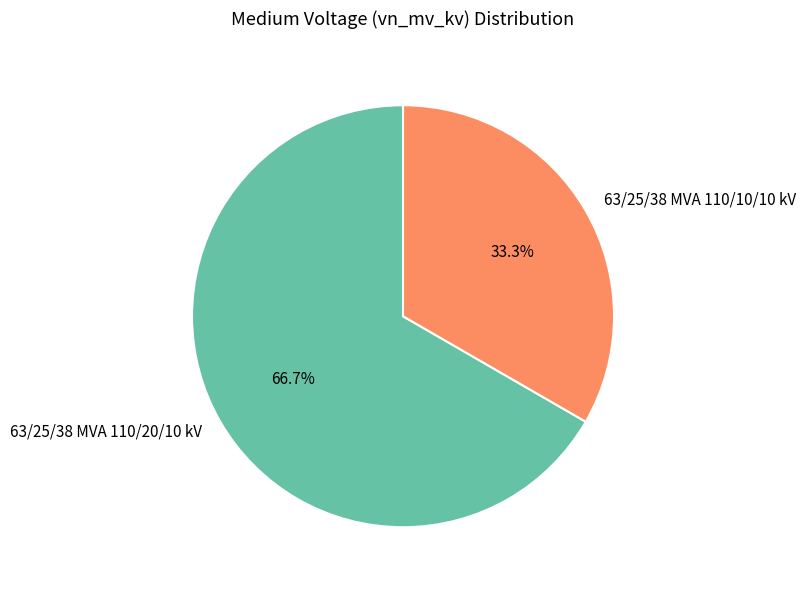

Which slice is the largest?

63/25/38 MVA 110/20/10 kV